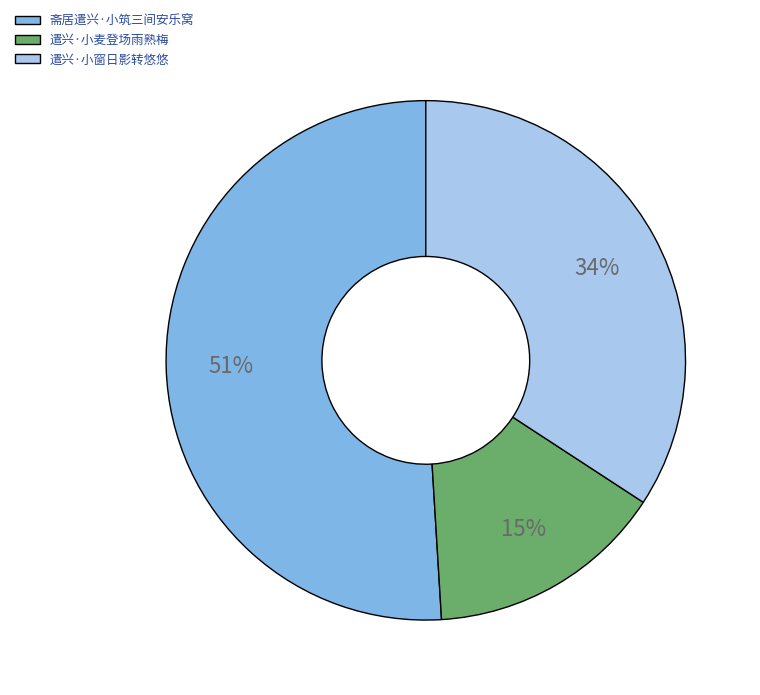

To the nearest percent, what is the average slice percentage?

33%